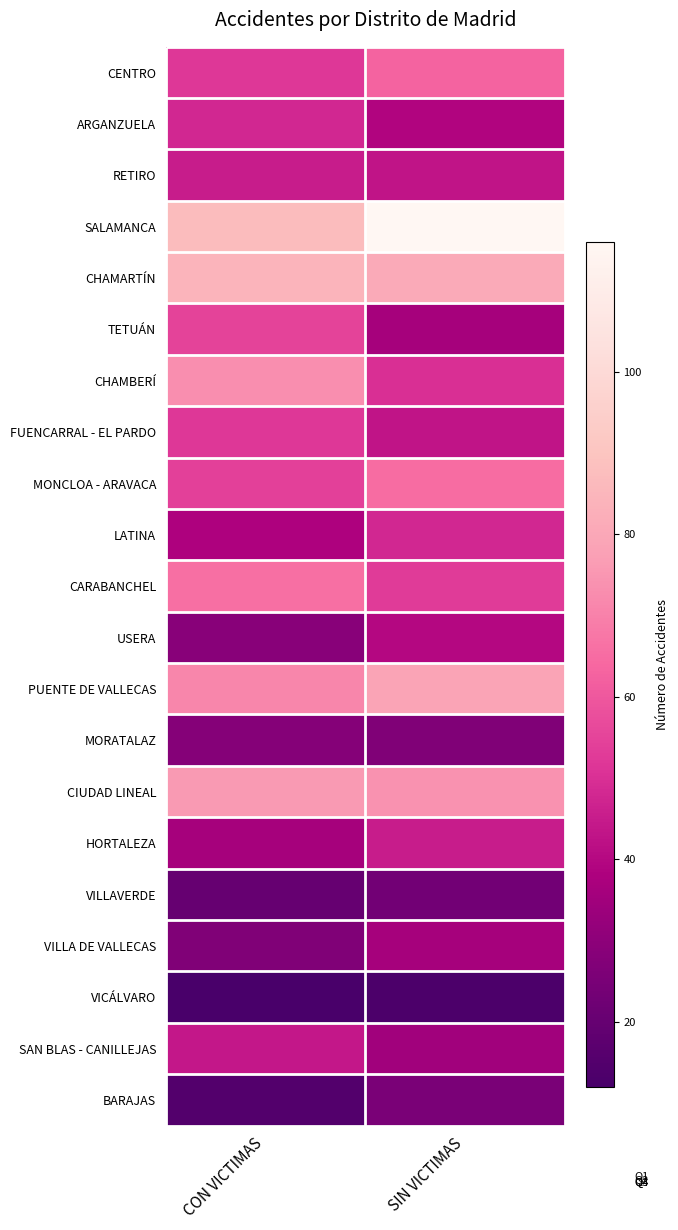

What value does the PUENTE DE VALLECAS series have at SIN VICTIMAS?

79